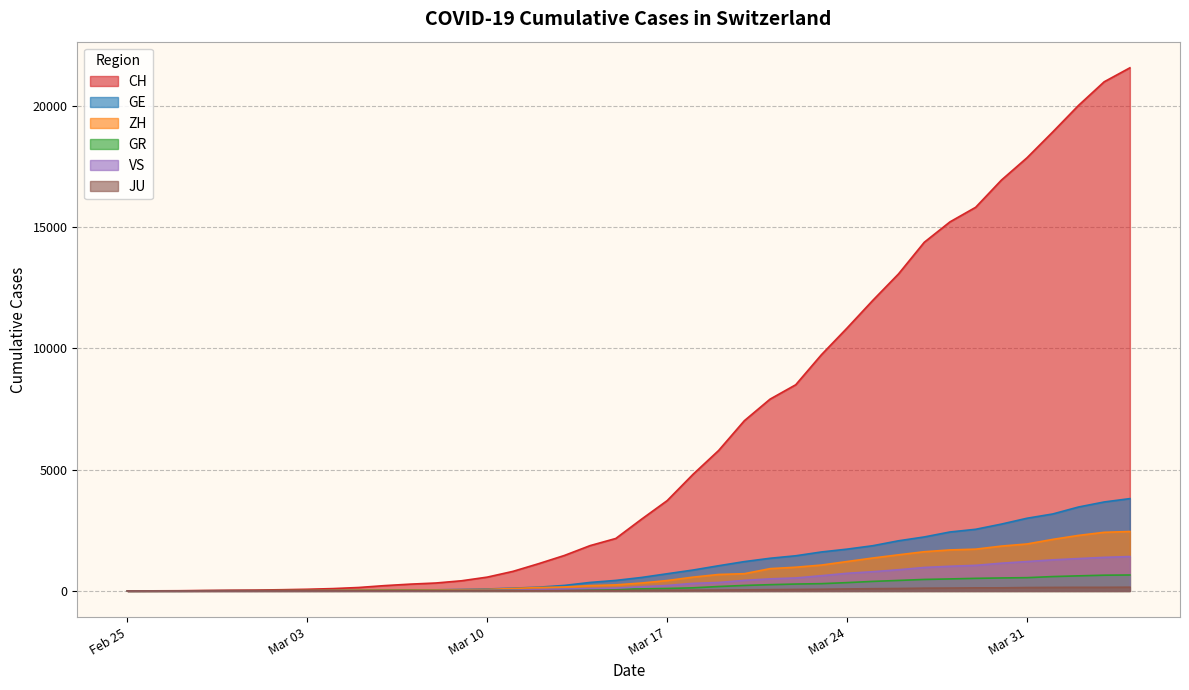

The value of VS at 2020-03-28 is 1702. True or false?

False